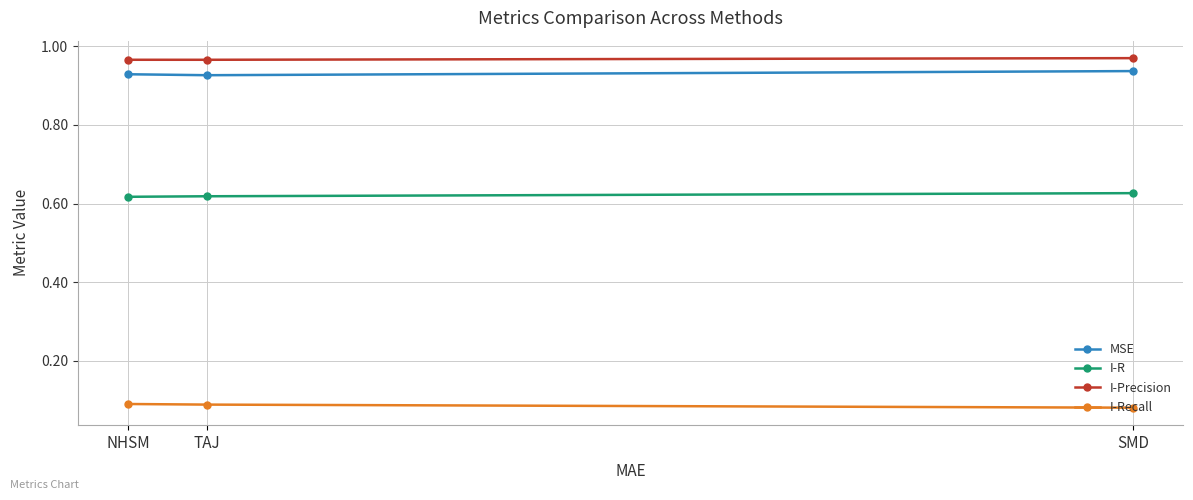

How many lines are shown in the chart?

4